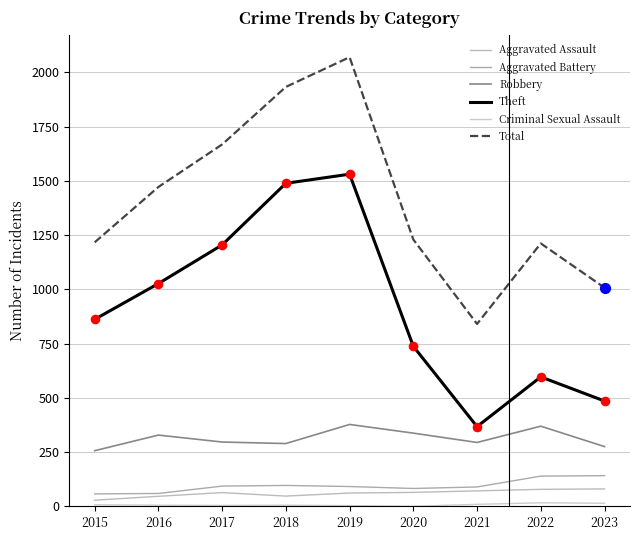

At which category is the sum across all series the highest?

2019